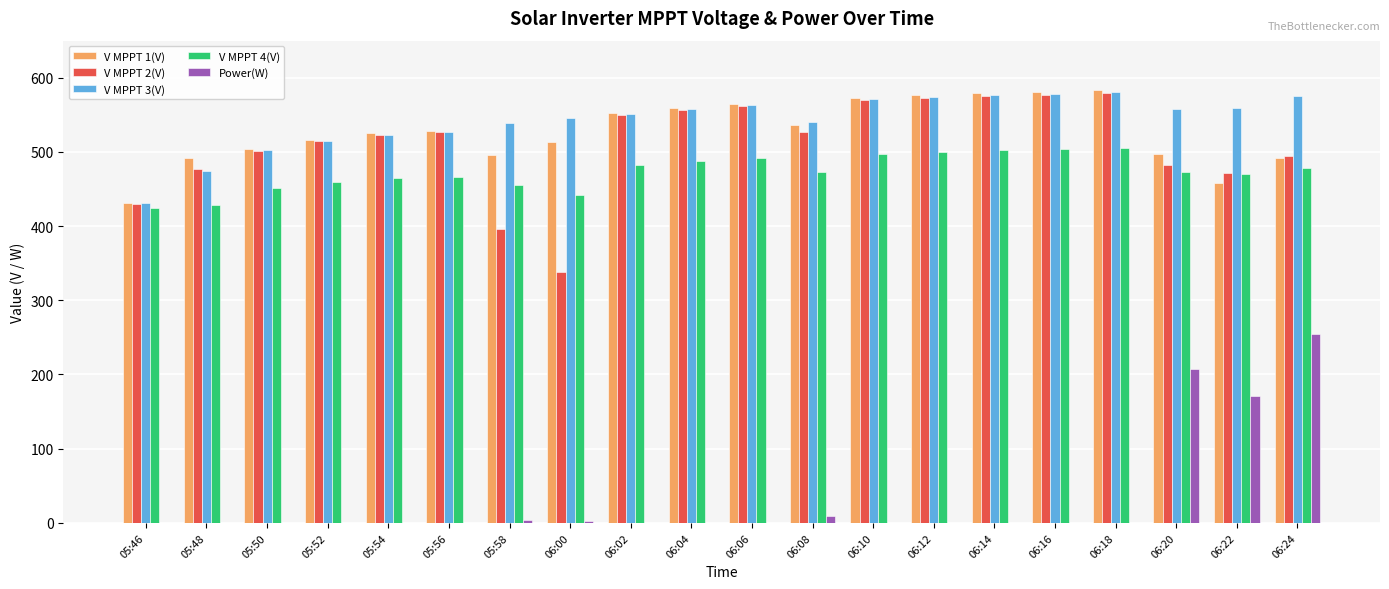

At which category is the sum across all series the highest?

06:24